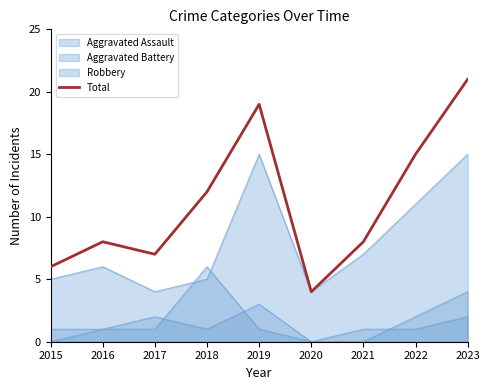

What is the greatest value displayed?

21